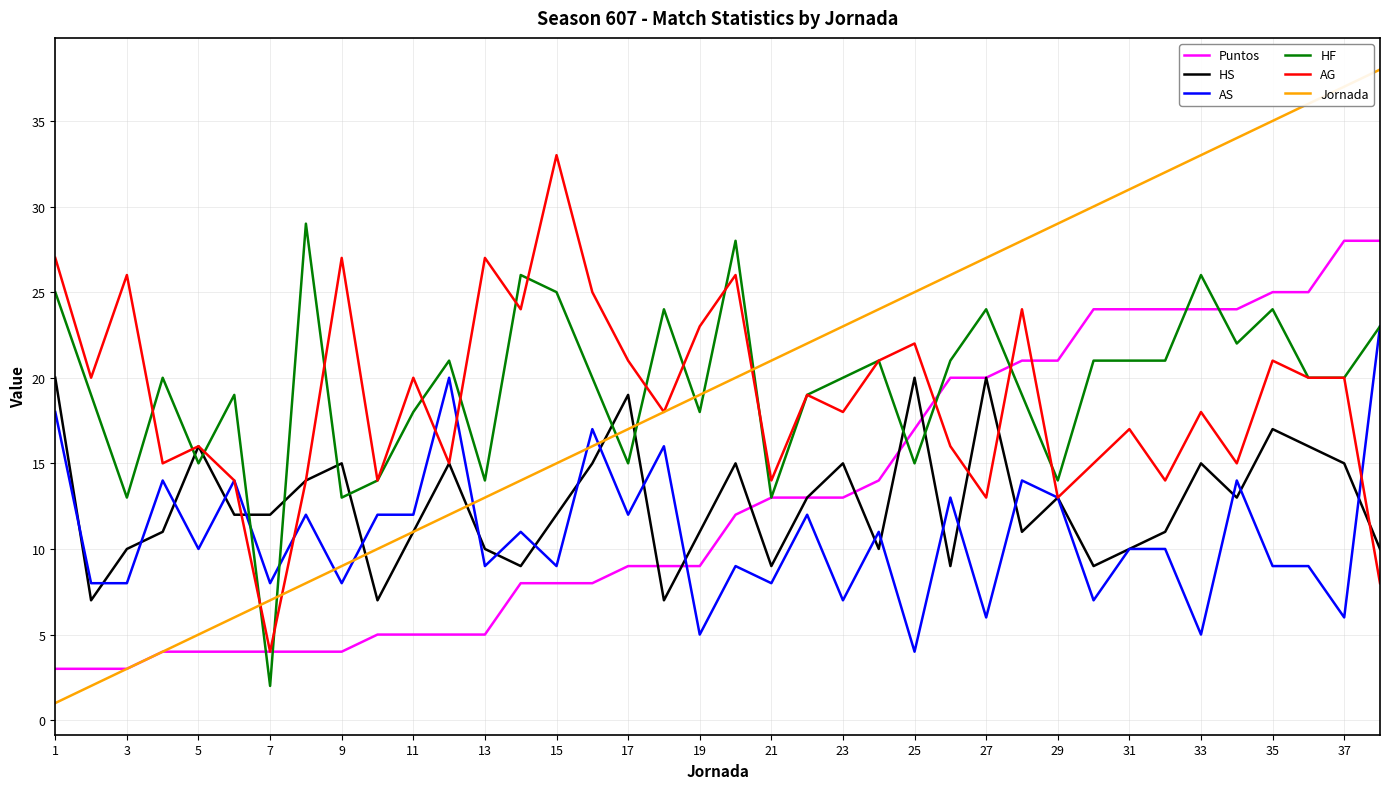

Which series has the largest range (max minus min)?

Jornada